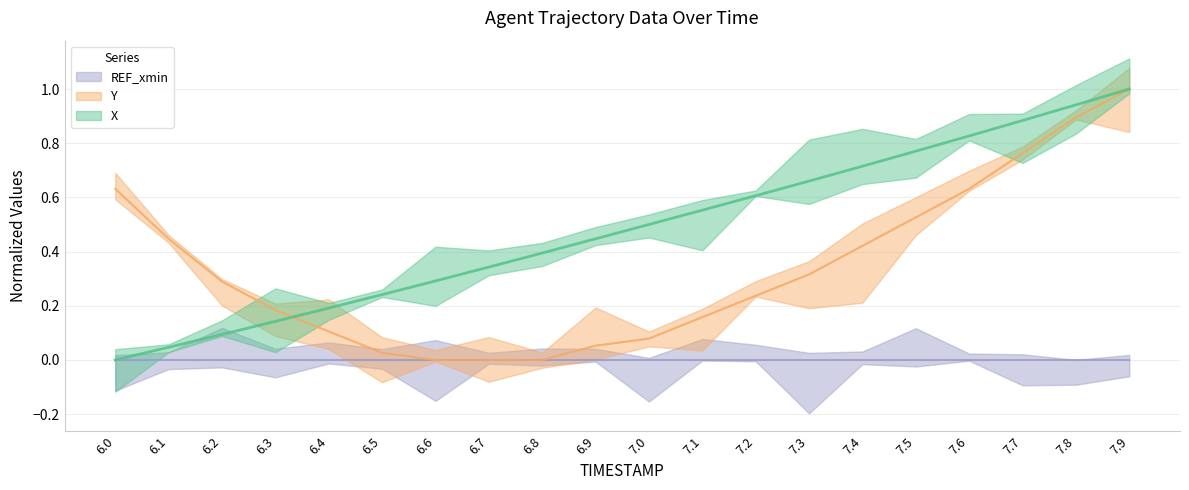

List the labels in order of X value, smallest first.

6.0, 6.1, 6.2, 6.3, 6.4, 6.5, 6.6, 6.7, 6.8, 6.9, 7.0, 7.1, 7.2, 7.3, 7.4, 7.5, 7.6, 7.7, 7.8, 7.9